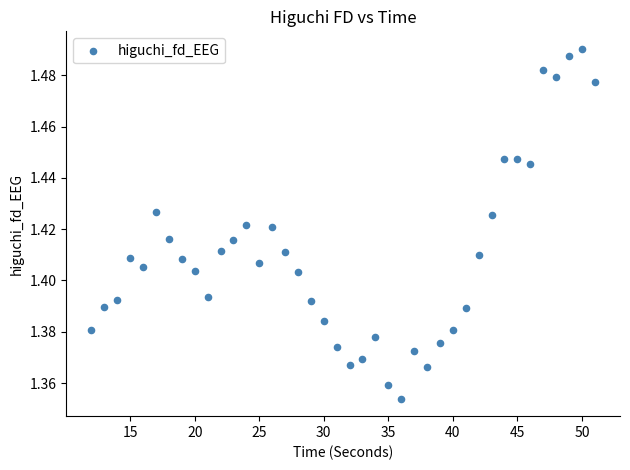

What is the range of X values (max minus min)?

39.0